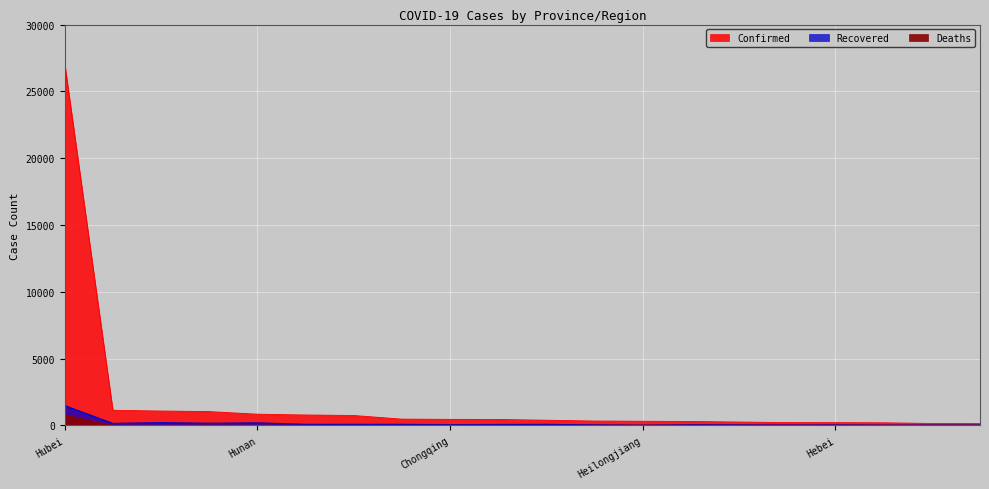

What is the average value of the Confirmed series?

1825